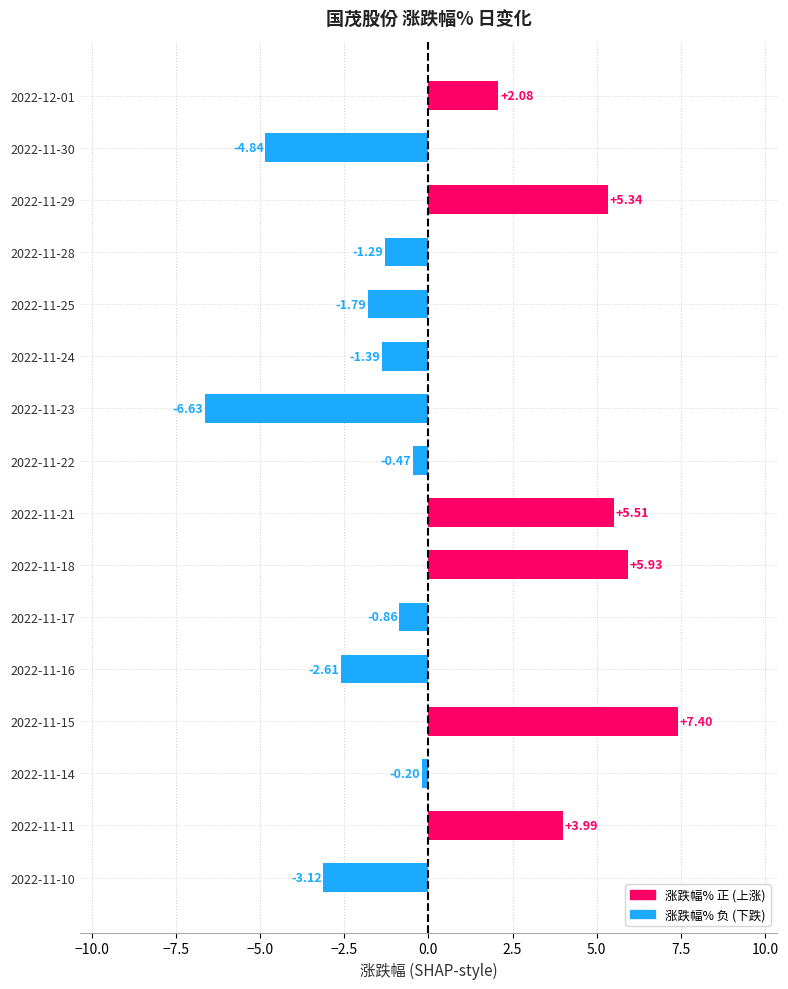

Where is the data nearest to the value 0?

2022-11-14